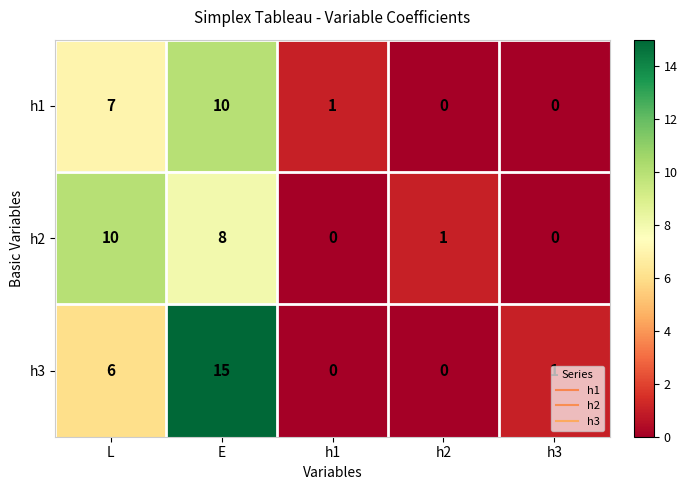

The h1 series shows 0 at h3. True or false?

True